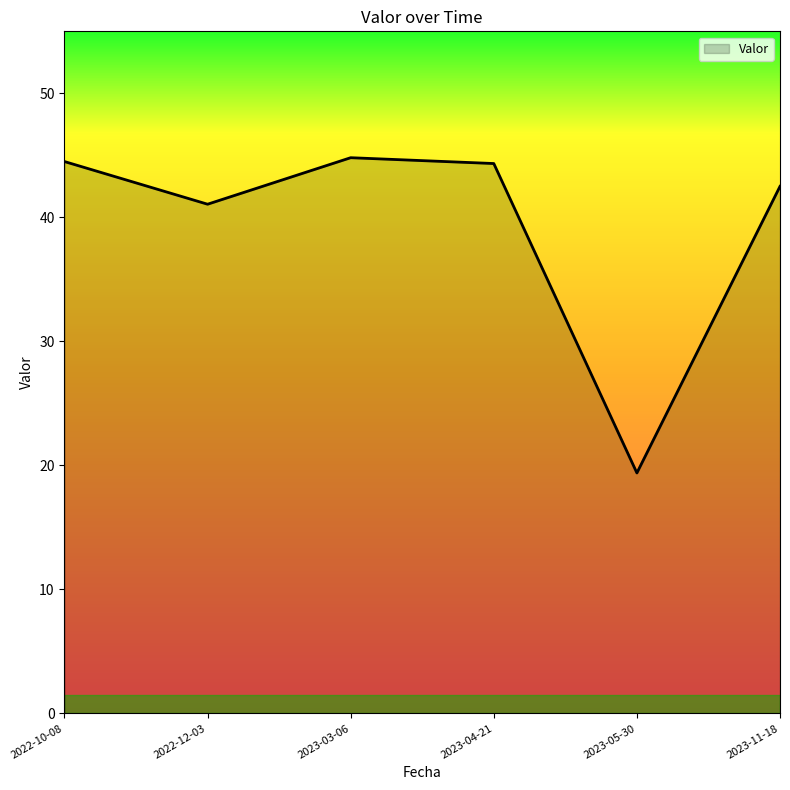

The value at 2023-04-21 is 44.3. True or false?

True